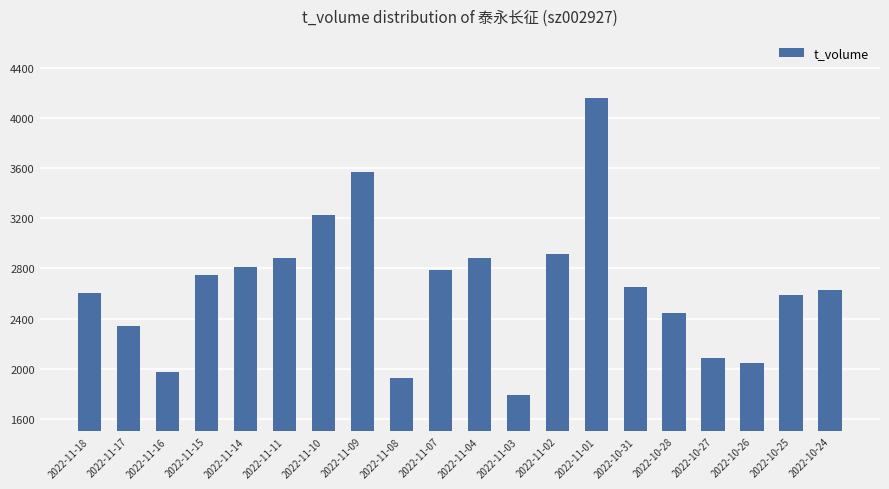

What is the maximum value shown in the chart?

4154